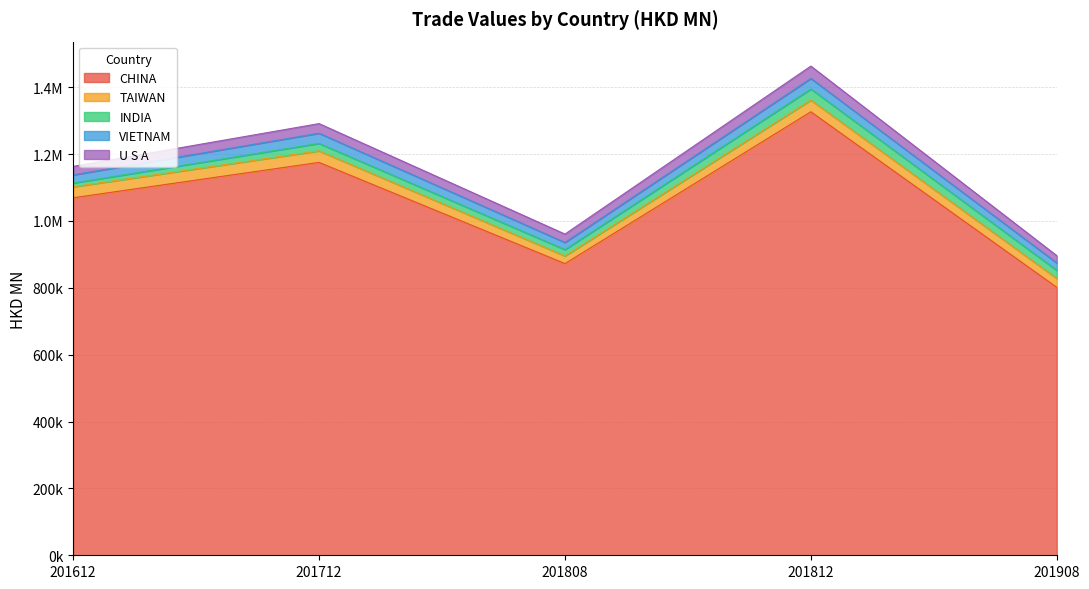

How many data points in TAIWAN are less than 32775?

2